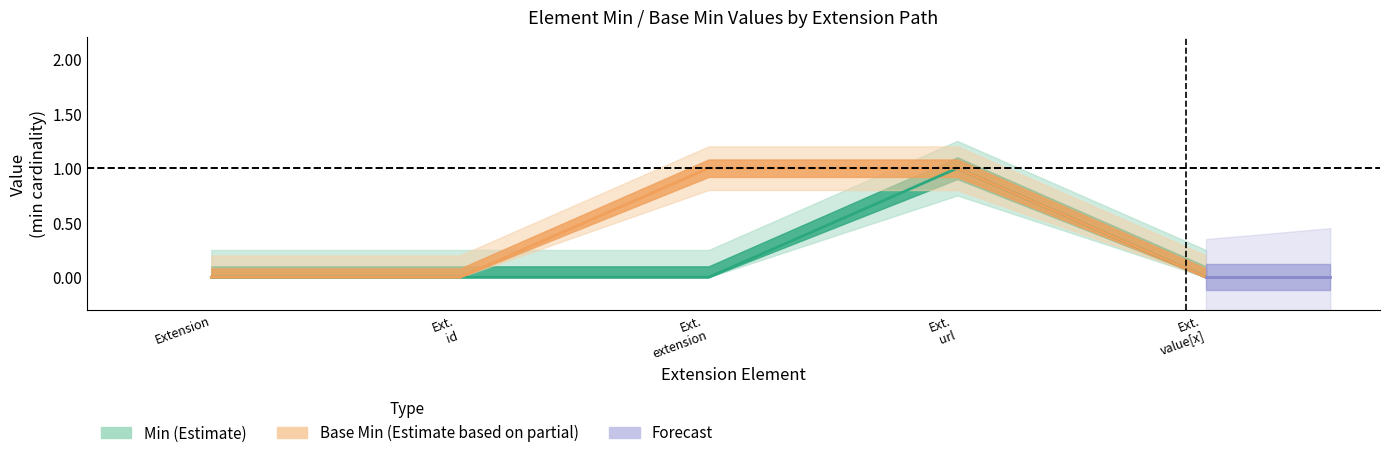

What is the sum of all Min values?

1